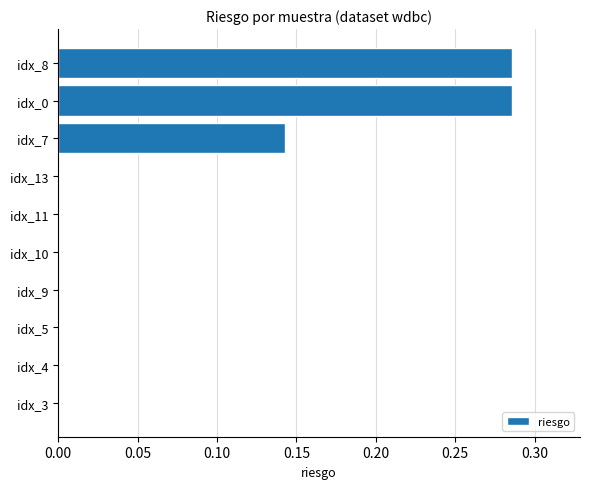

Between idx_10 and idx_0, which is larger?

idx_0